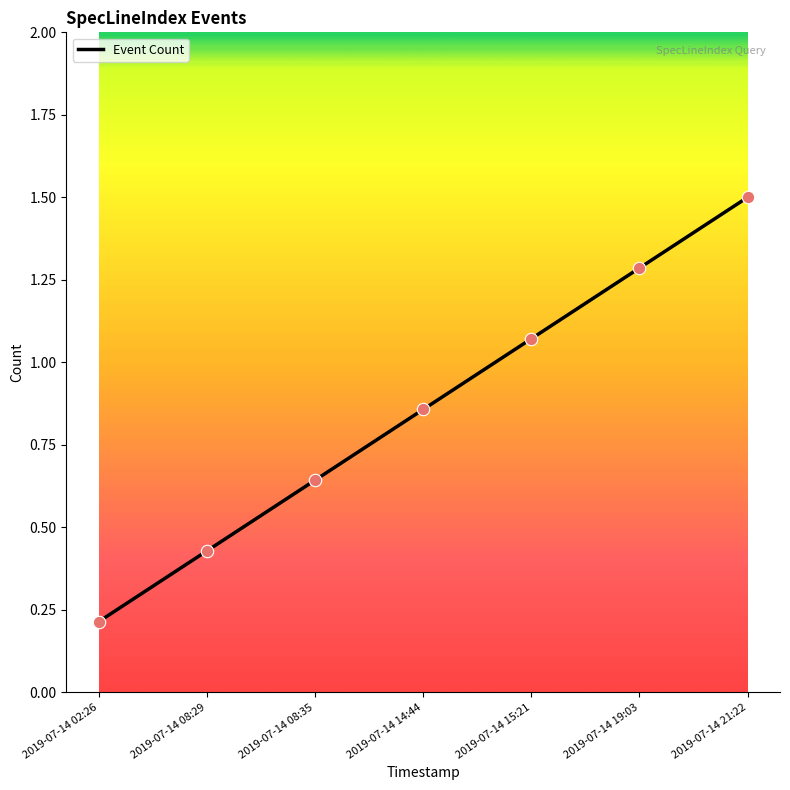

What is the change in value from 2019-07-14 14:44 to 2019-07-14 15:21?

+0.2